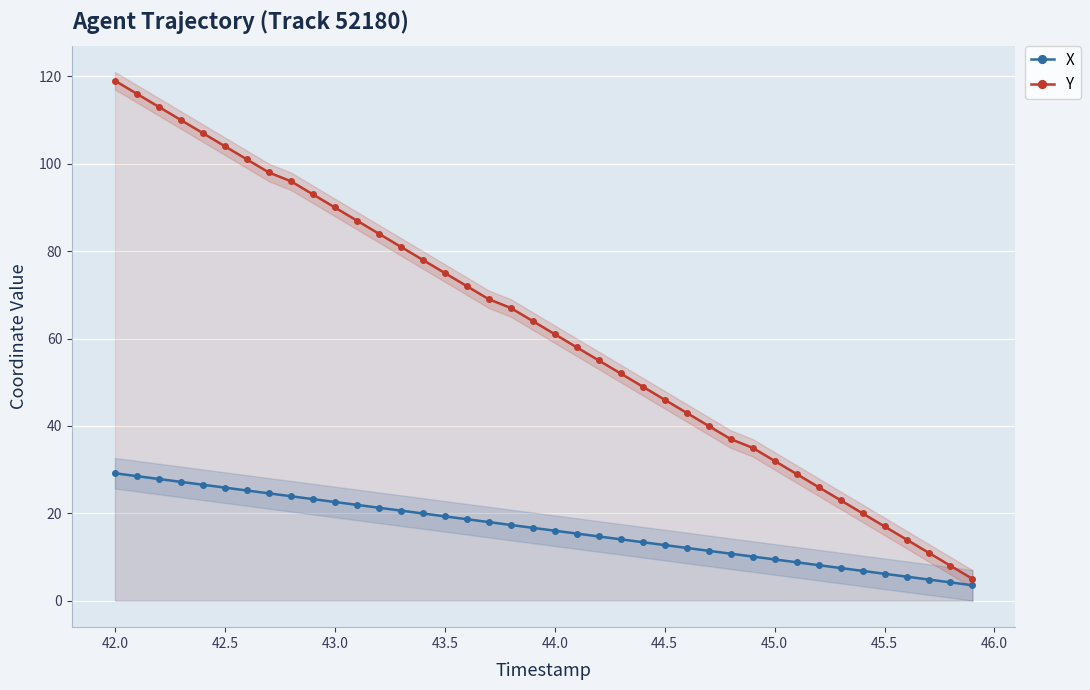

How many values in the Y series are below 63?

20